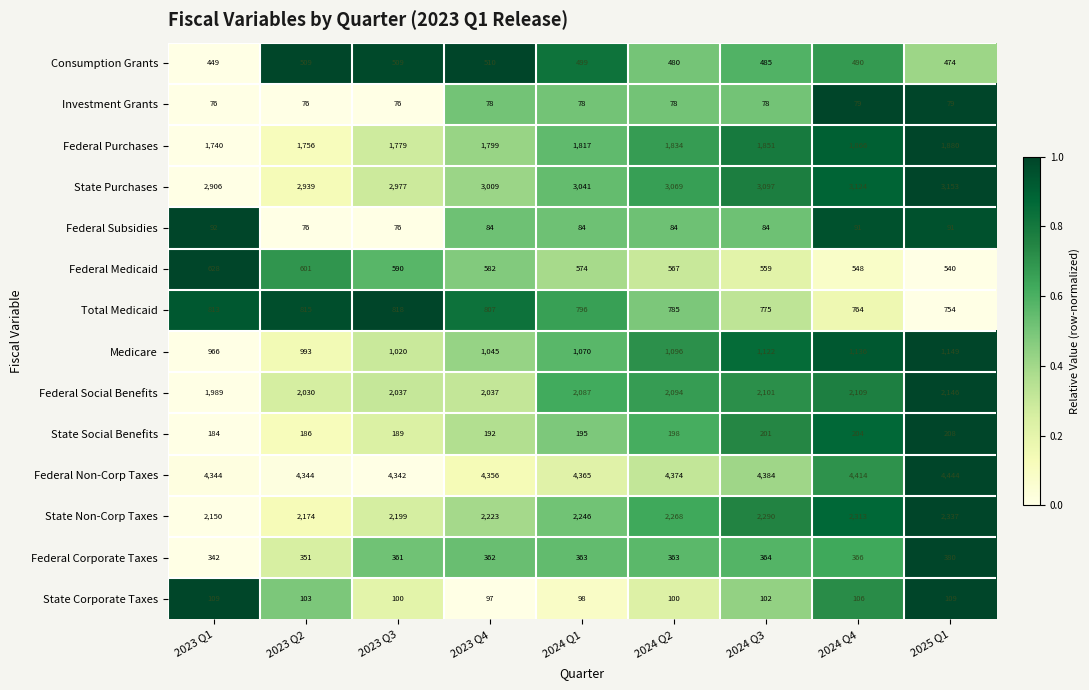

What is the minimum value for Medicare?

966